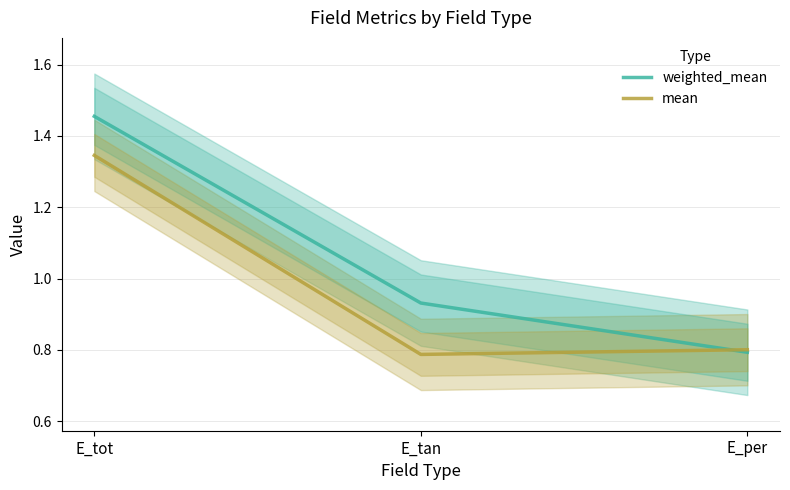

Count the weighted_mean values in the range 0 to 1.

2